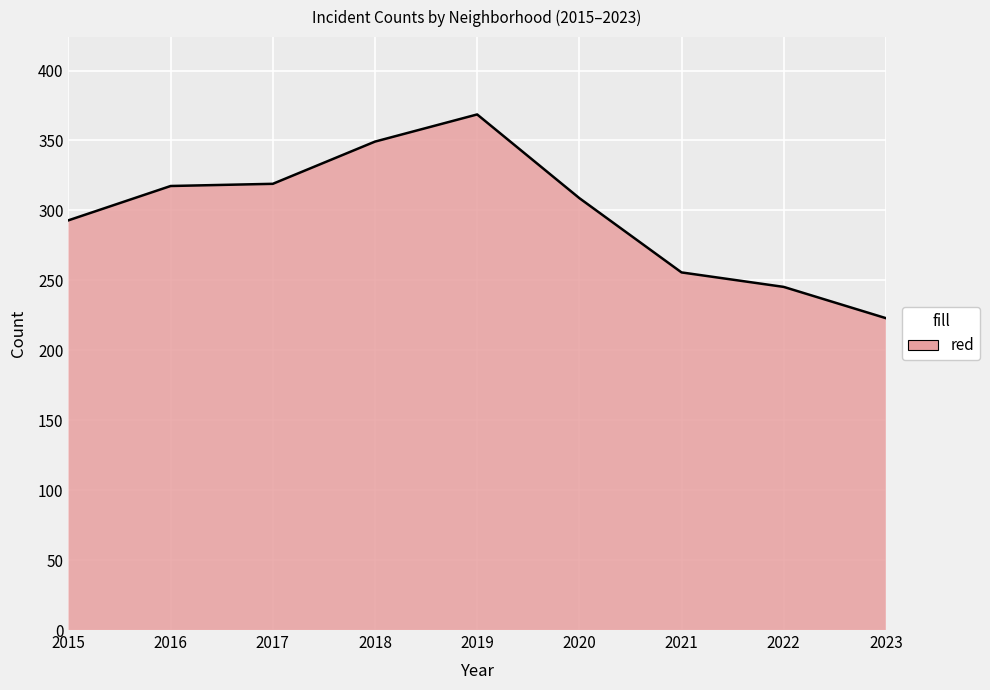

What value does the data have at 2017?

319.0